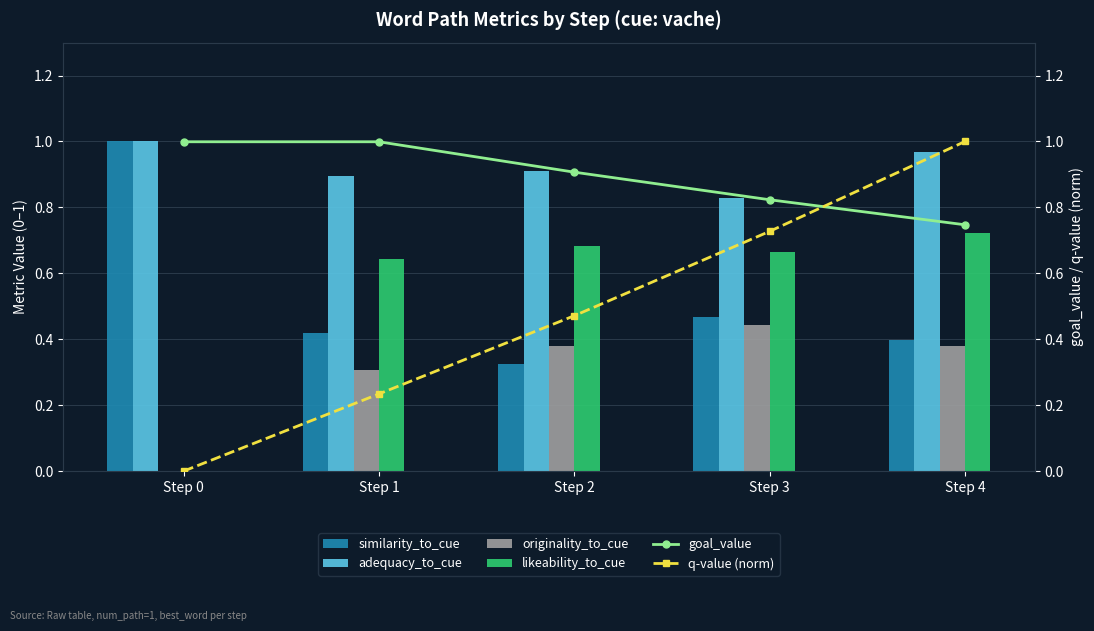

At Step 0, list the series in order from smallest to largest.

originality_to_cue, likeability_to_cue, q-value (norm), goal_value, similarity_to_cue, adequacy_to_cue